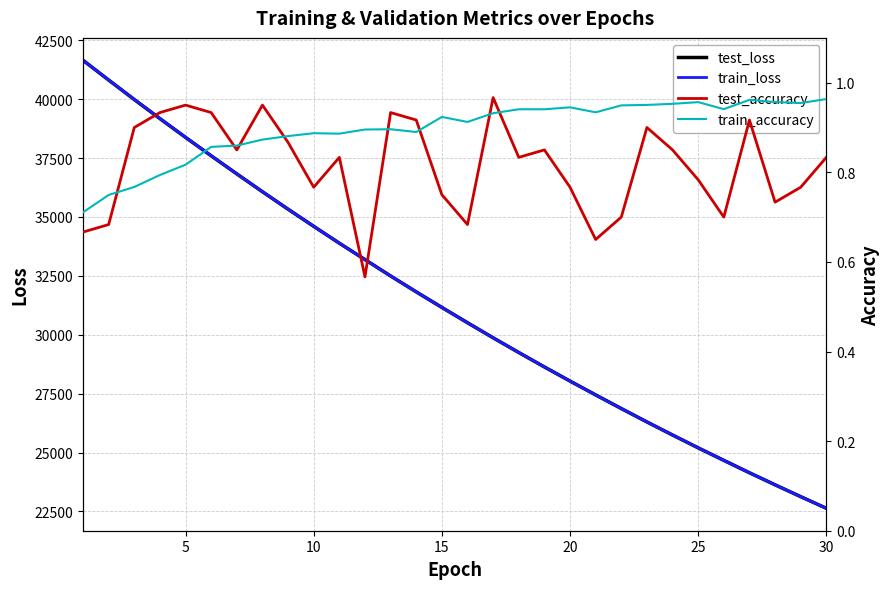

What is the difference between the maximum and minimum values in the train_loss series?

19010.8